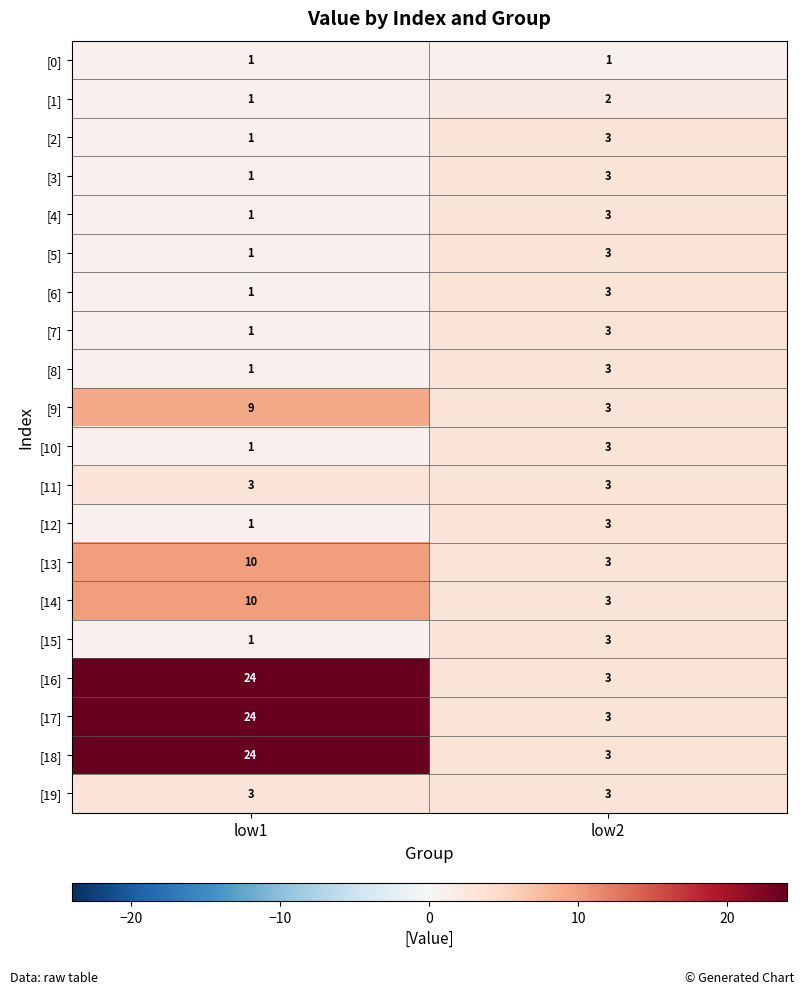

The value of [12] at low1 is 1. True or false?

True